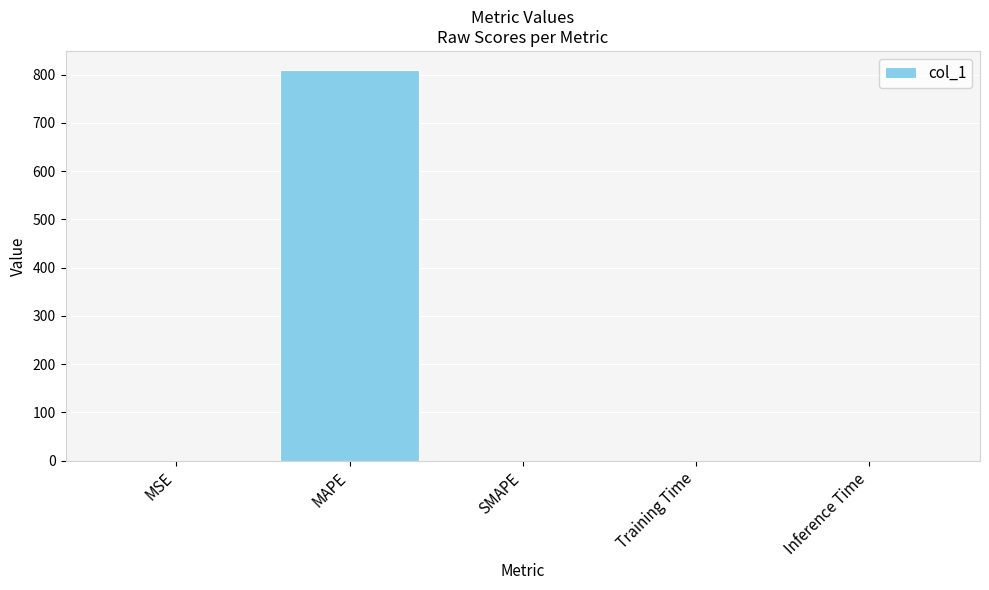

What is the maximum value shown in the chart?

808.7